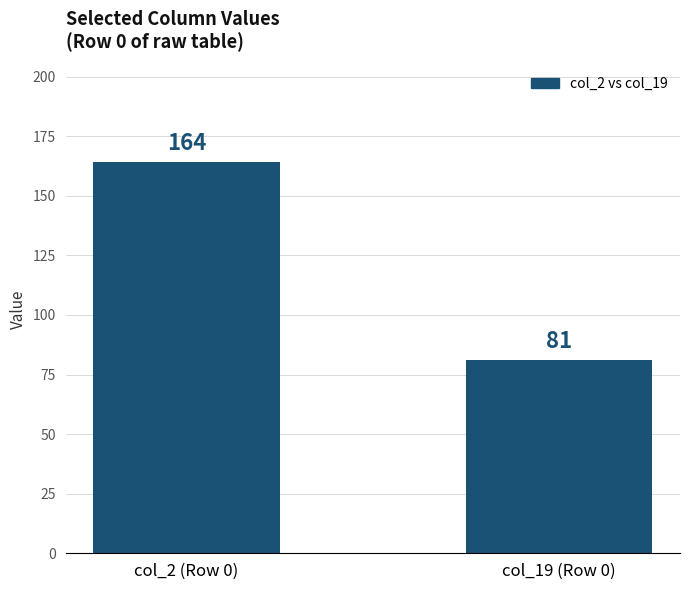

What is the difference between the maximum and minimum values?

83